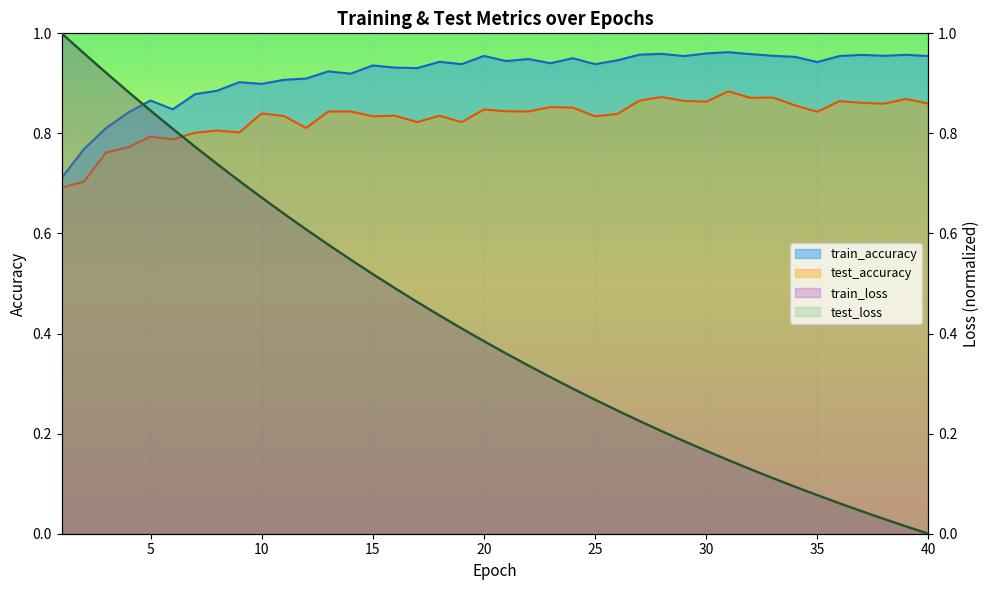

At which category does the chart reach its peak across all series?

1